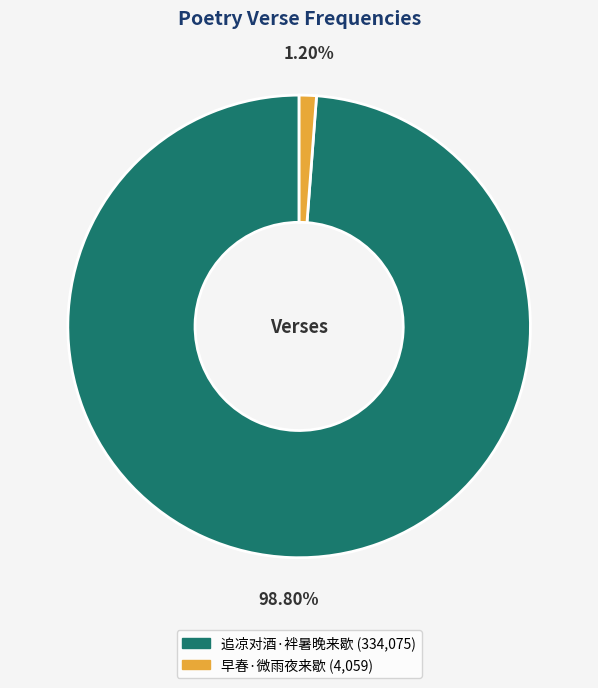

Which has a higher value, 早春·微雨夜来歇 or 追凉对酒·袢暑晚来歇?

追凉对酒·袢暑晚来歇